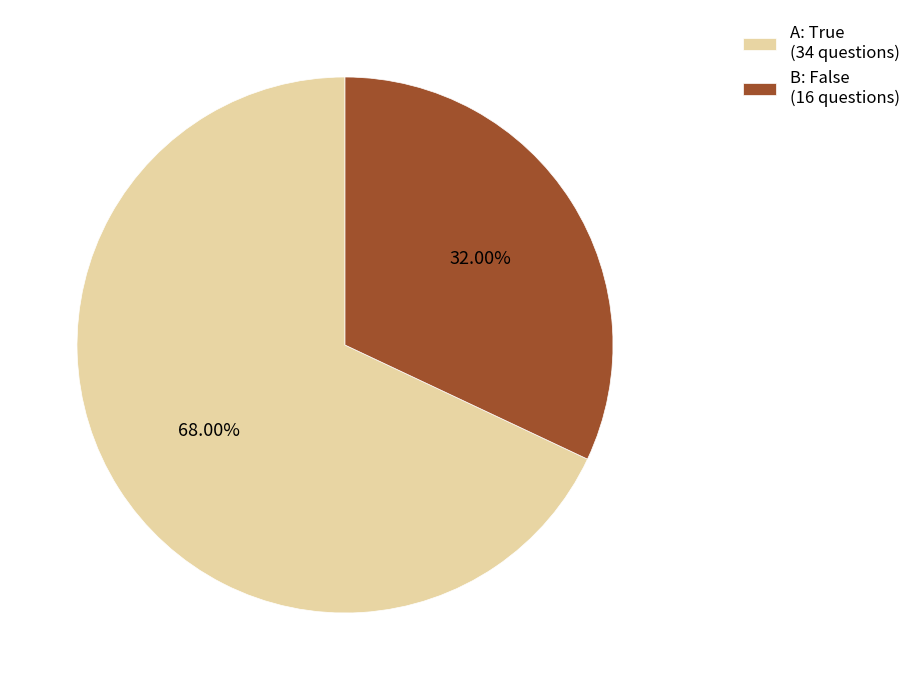

Rank the categories by value from lowest to highest.

B: False (16 questions), A: True (34 questions)